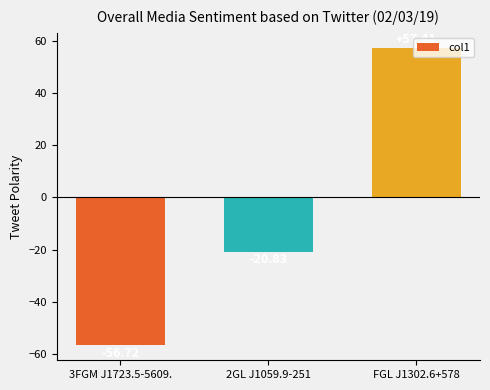

Rank the categories by value from highest to lowest.

FGL J1302.6+578, 2GL J1059.9-251, 3FGM J1723.5-5609.